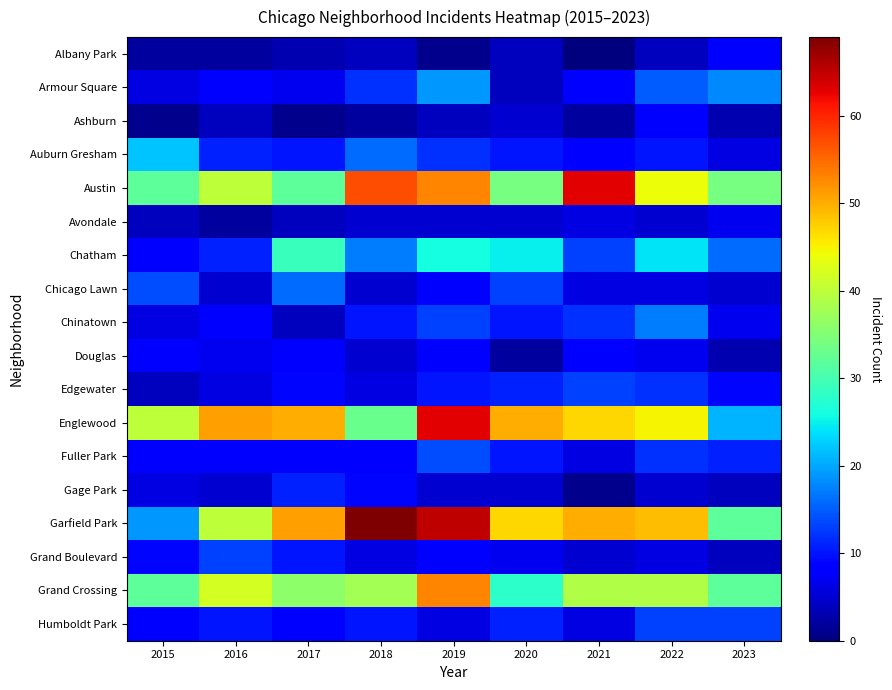

What is the total value across all series at 2022?

321